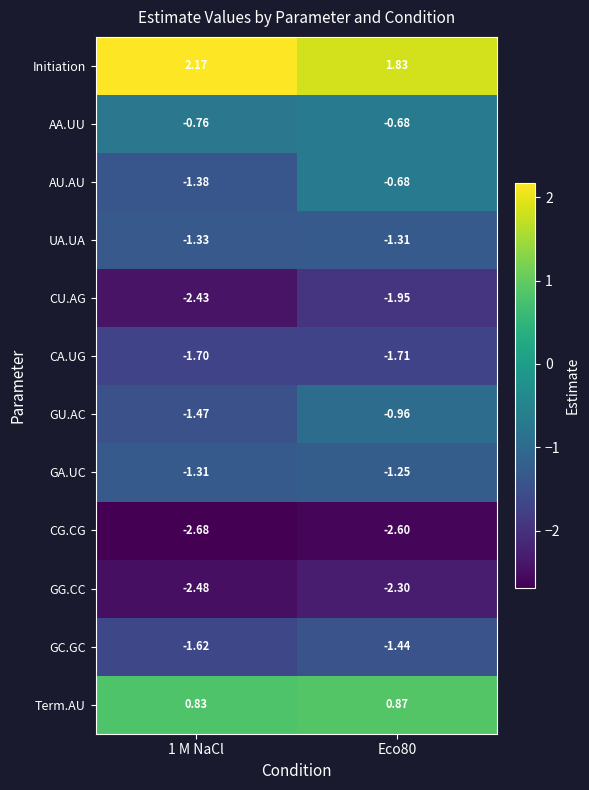

At how many categories does at least one series exceed -2?

2